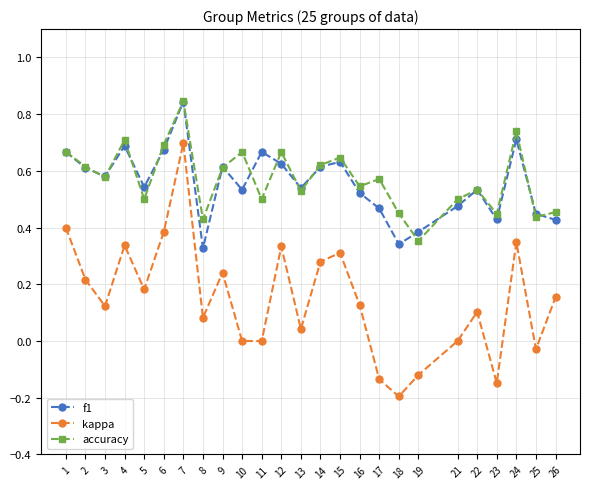

Between 2 and 23, which series saw the biggest shift?

kappa